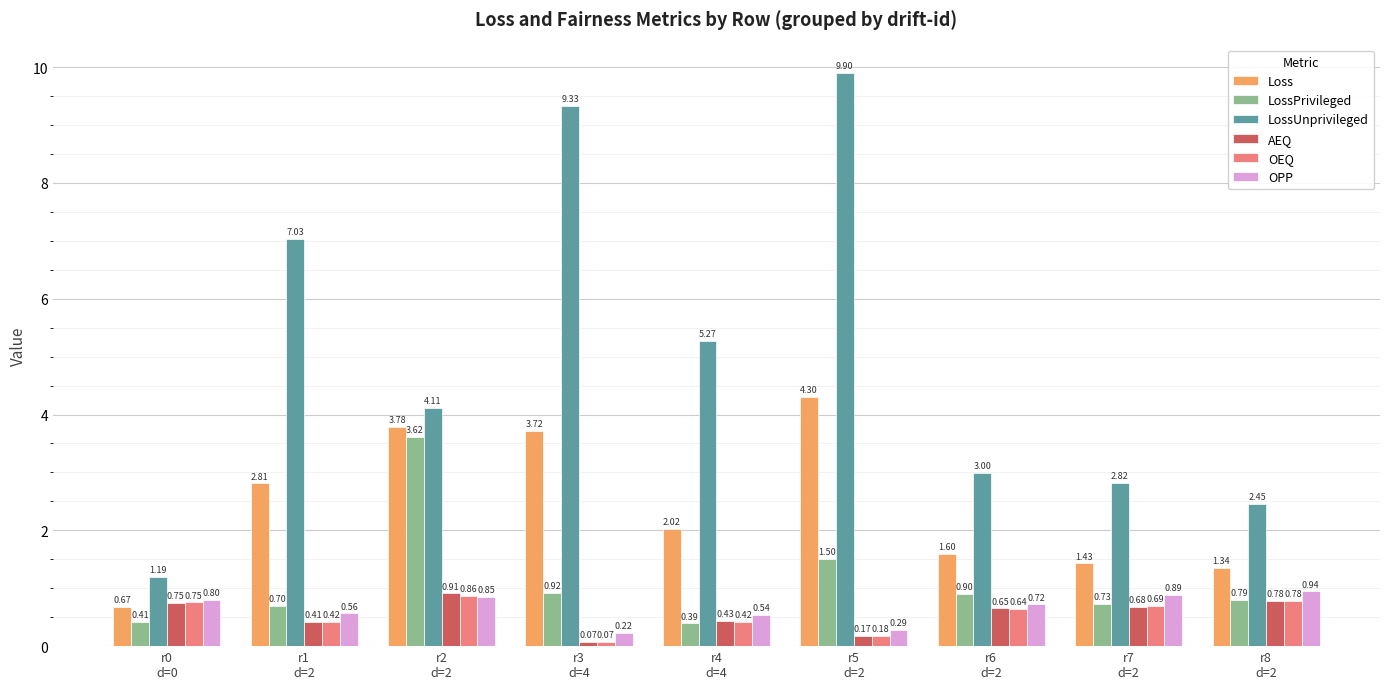

Which series has the largest total across all categories?

LossUnprivileged